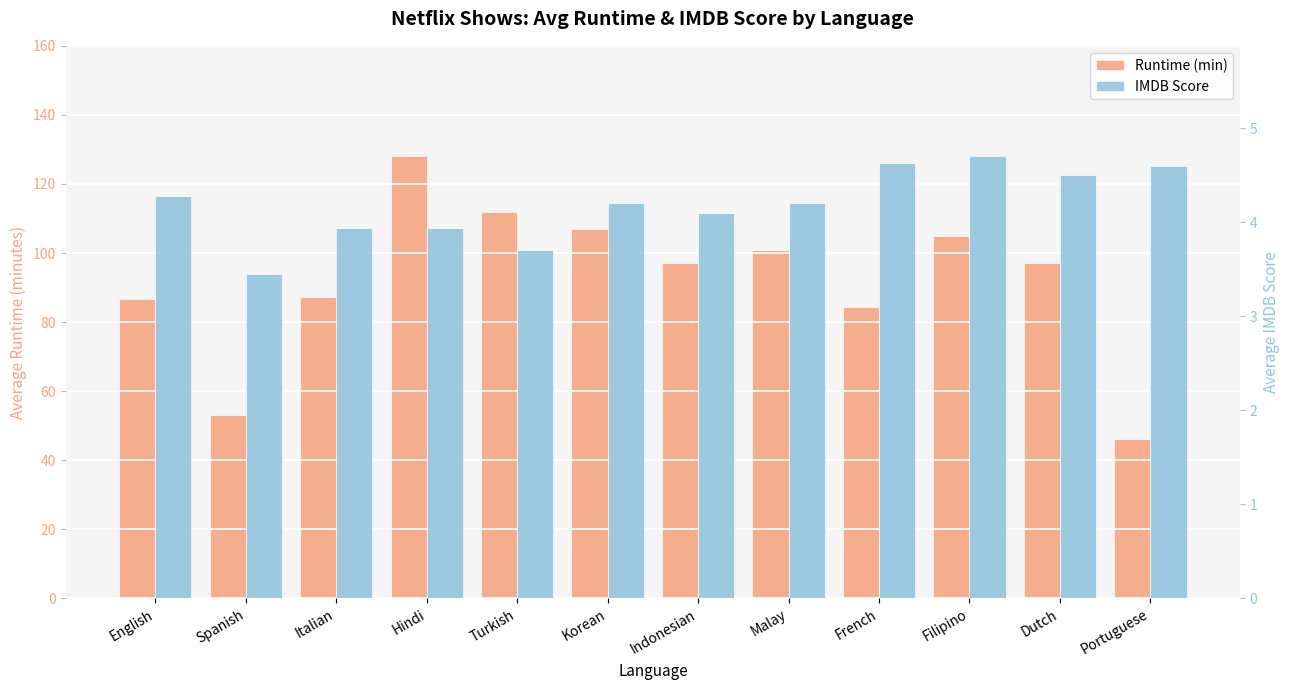

Does the chart contain any negative values?

No